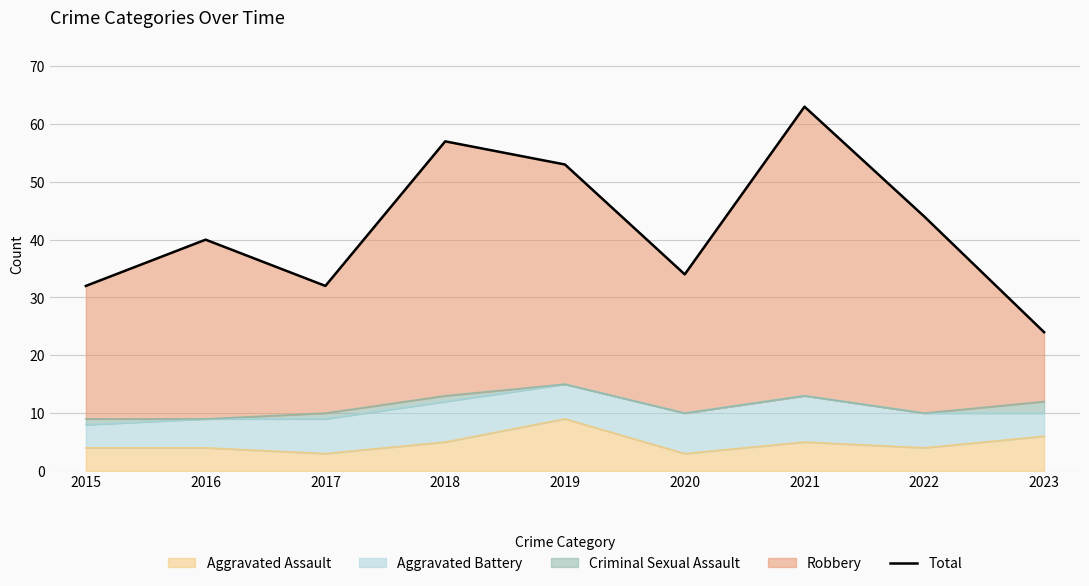

Reading left to right, transcribe all the data shown in this chart.

2015=32	2016=40	2017=32	2018=57	2019=53	2020=34	2021=63	2022=44	2023=24